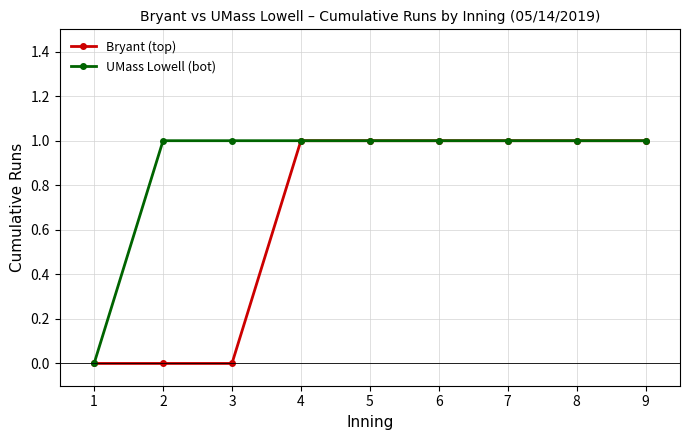

Reading left to right, extract all data points from this chart.

Bryant (top): 0	0	0	1	1	1	1	1	1
UMass Lowell (bot): 0	1	1	1	1	1	1	1	1